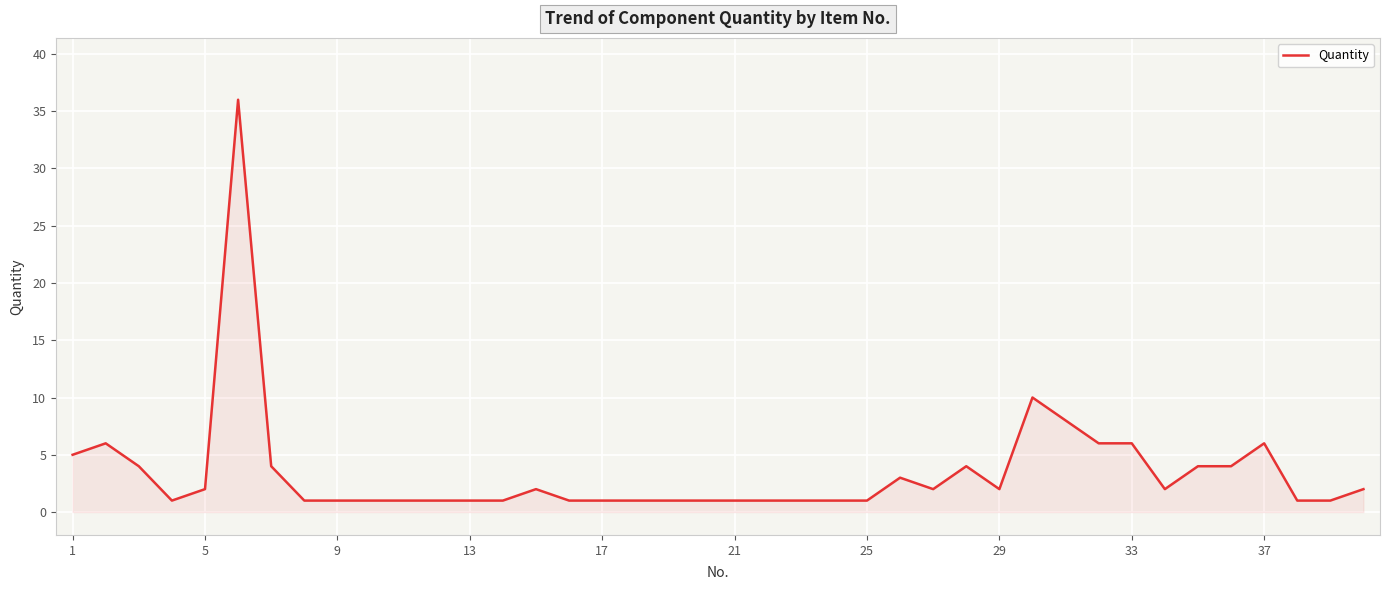

What is the difference between the maximum and minimum values?

35